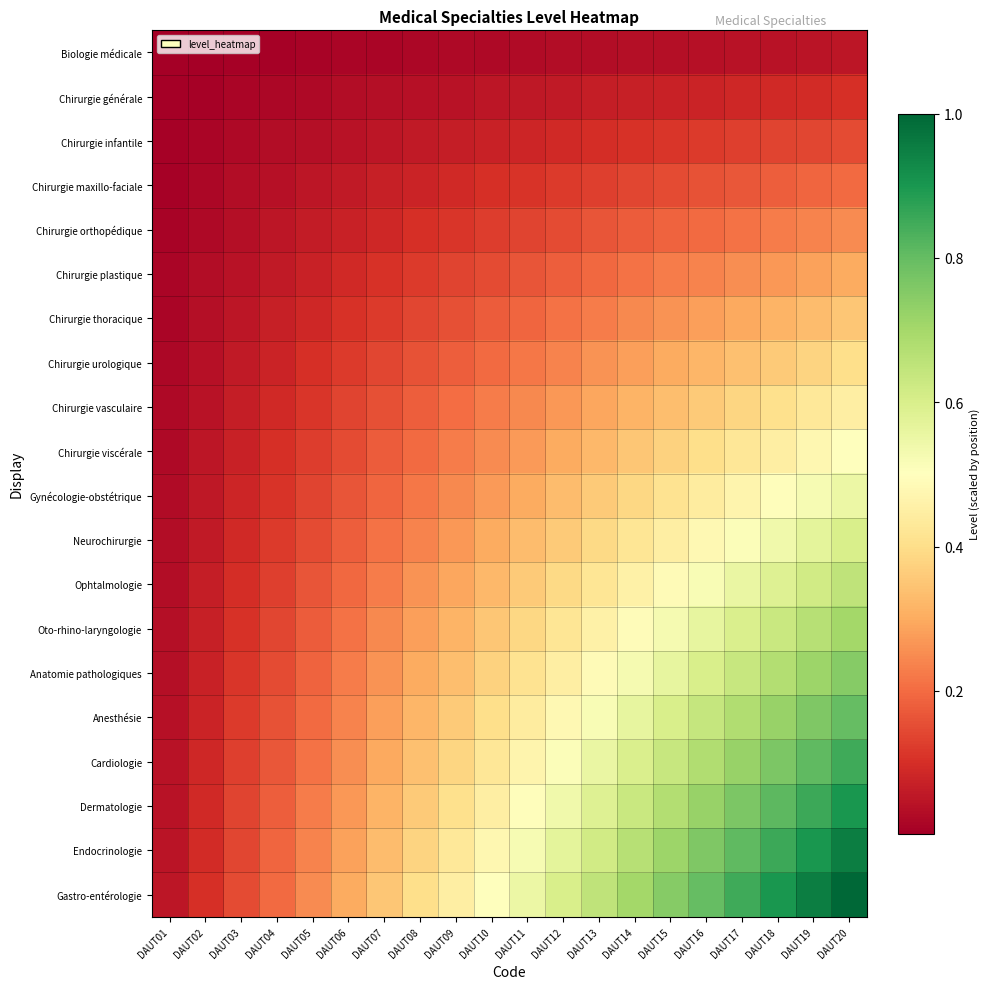

At how many categories does at least one series exceed 0?

20